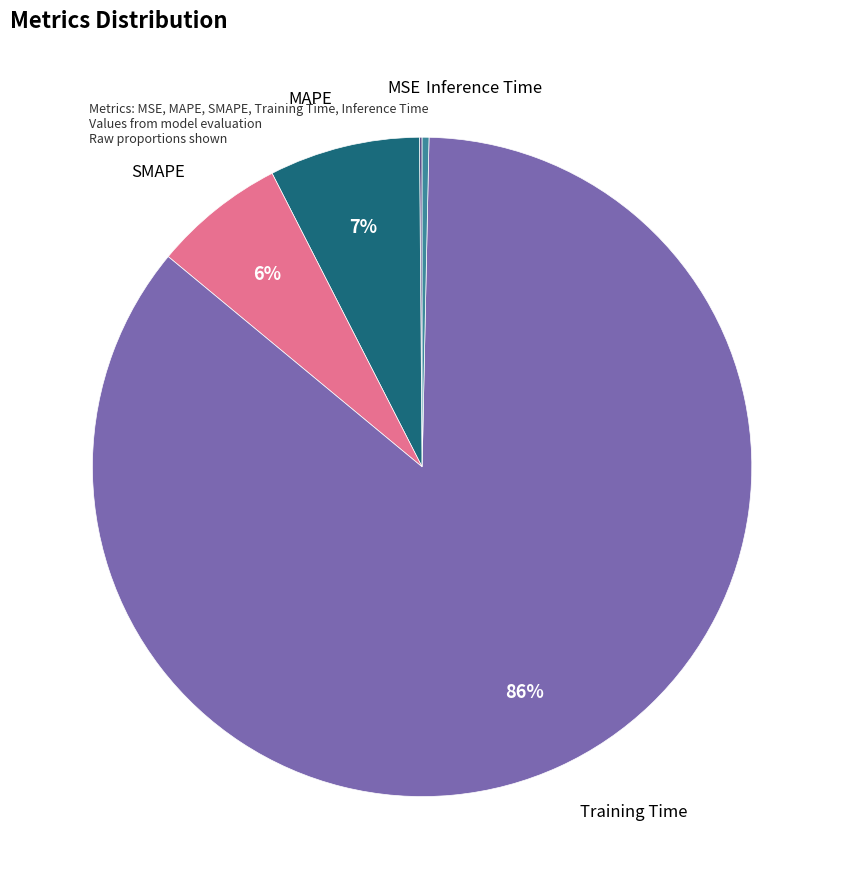

To the nearest percent, what is the average slice percentage?

20%